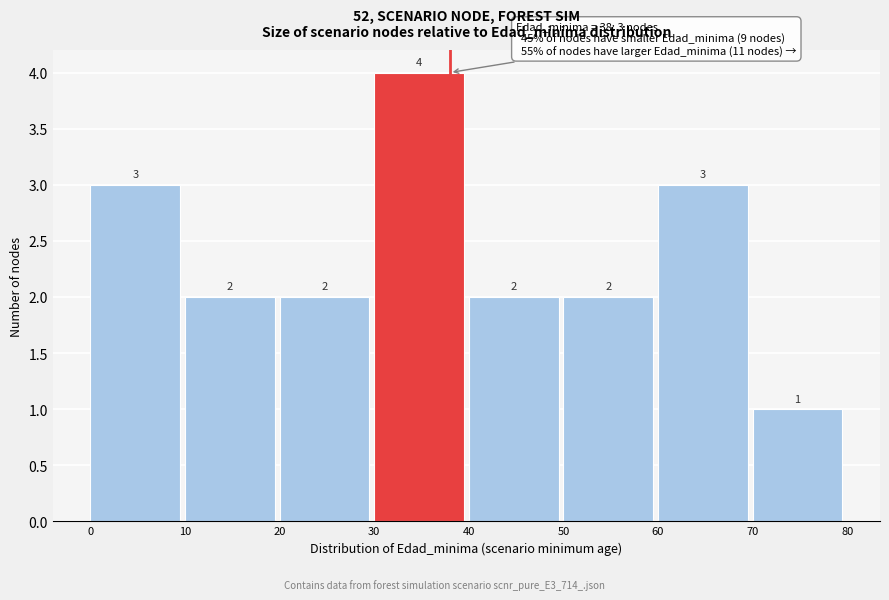

Reading left to right, list every bar in this chart as the range it spans on the x-axis followed by its height.

0 to 10: 3
10 to 20: 2
20 to 30: 2
30 to 40: 4
40 to 50: 2
50 to 60: 2
60 to 70: 3
70 to 80: 1